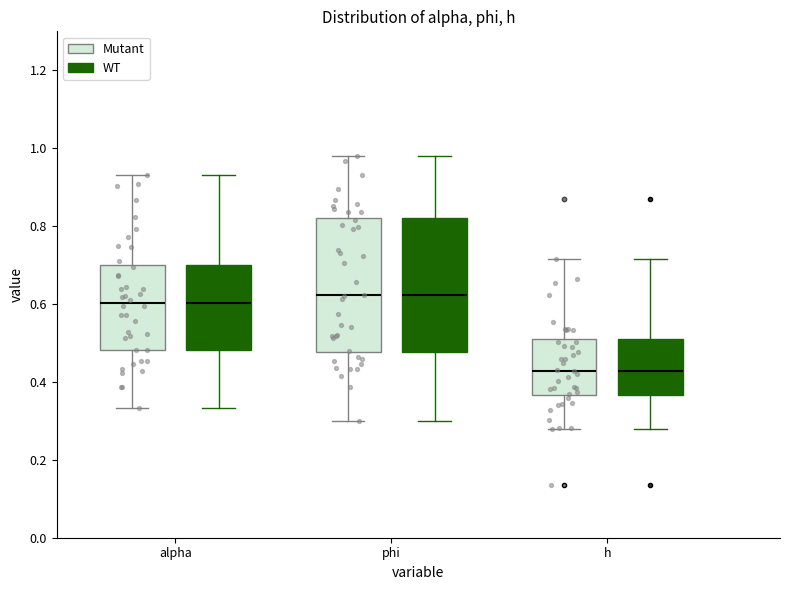

Reading left to right, transcribe this box plot: for each box, give where its median line is, the range the box spans, and where its two whiskers end, as read against the y-axis. The values are not printed on the chart, so give them approximately, as read against the axis.

alpha (Mutant): median 0.60, box 0.48 to 0.70, whiskers 0.34 to 0.94
alpha (WT): median 0.60, box 0.48 to 0.70, whiskers 0.34 to 0.94
phi (Mutant): median 0.62, box 0.48 to 0.82, whiskers 0.30 to 0.98
phi (WT): median 0.62, box 0.48 to 0.82, whiskers 0.30 to 0.98
h (Mutant): median 0.42, box 0.36 to 0.52, whiskers 0.28 to 0.72
h (WT): median 0.42, box 0.36 to 0.52, whiskers 0.28 to 0.72